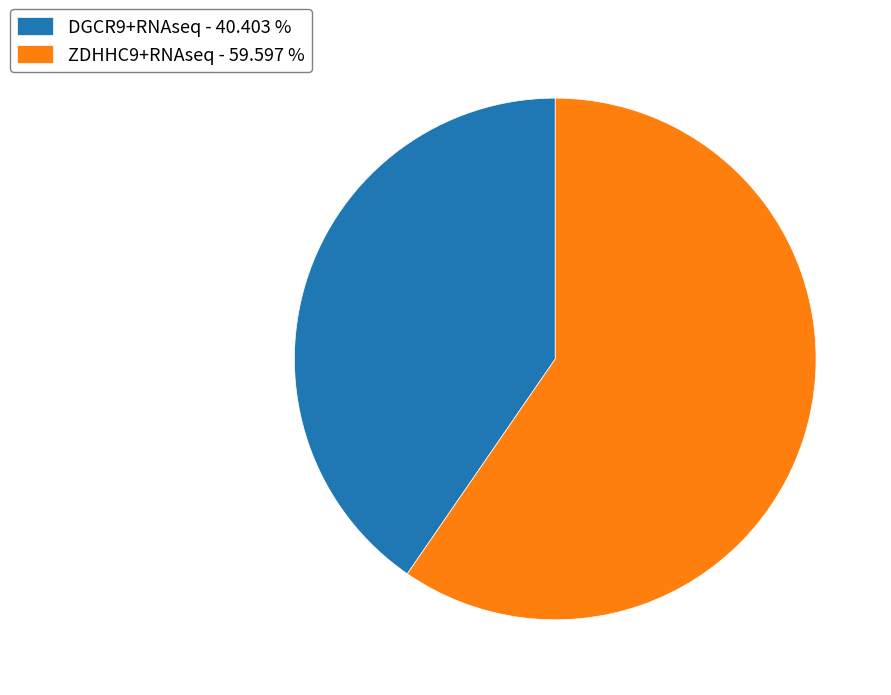

Does DGCR9+RNAseq - 40.403 % account for over 50% of the chart?

No